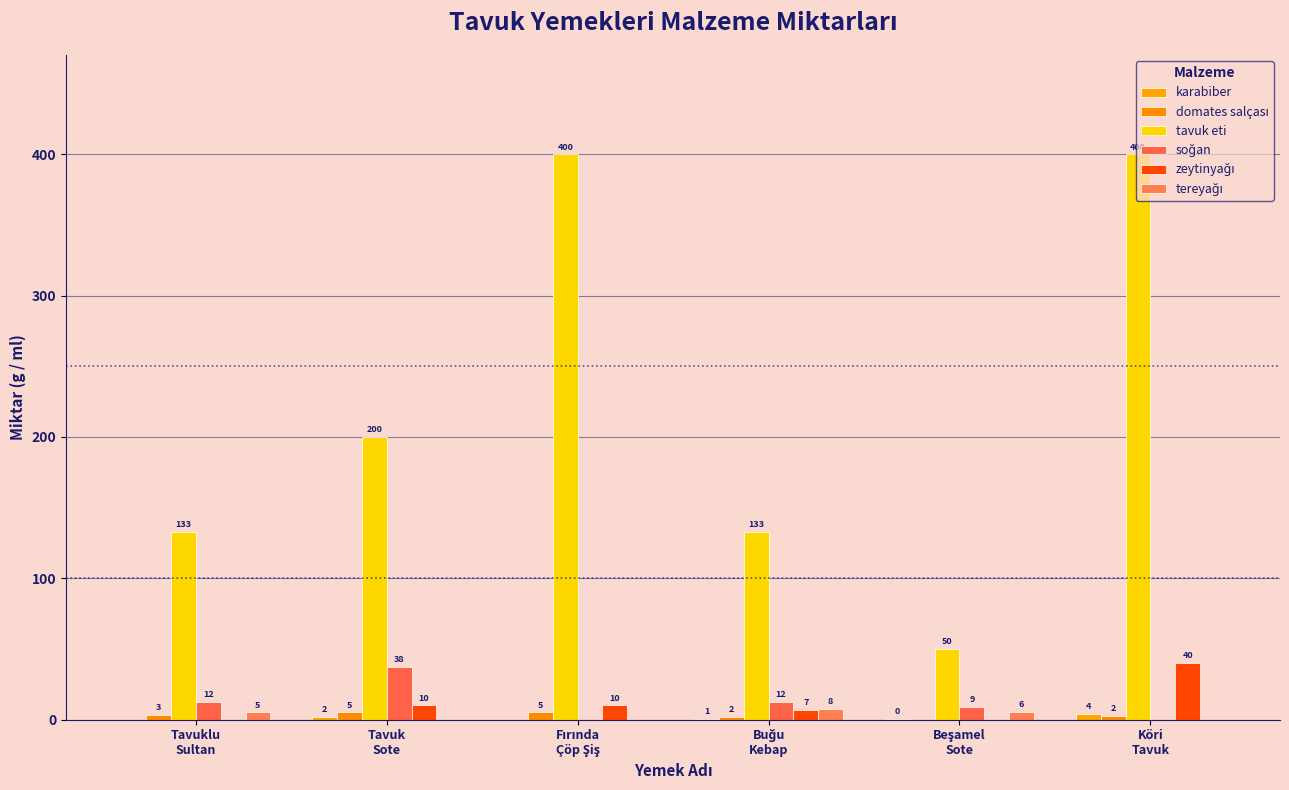

What is the sum of all domates salçası values?

17.1